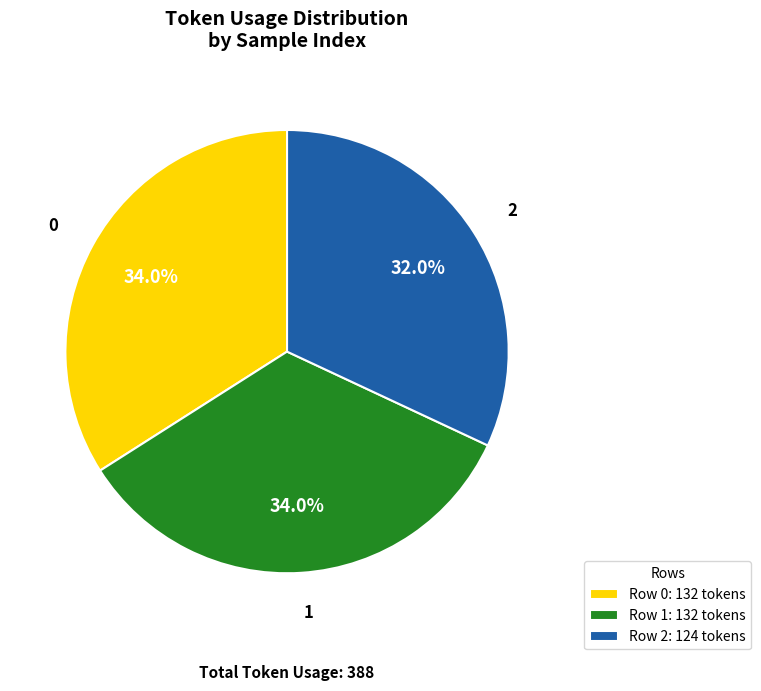

What percentage is NOT represented by Row 2: 124 tokens?

68.0%